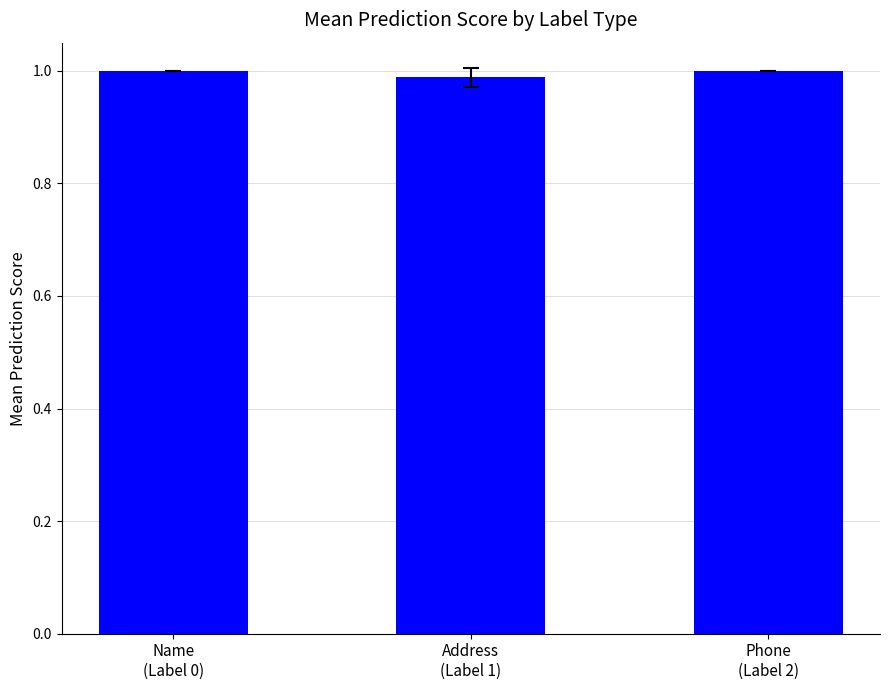

How many series are shown in this chart?

1